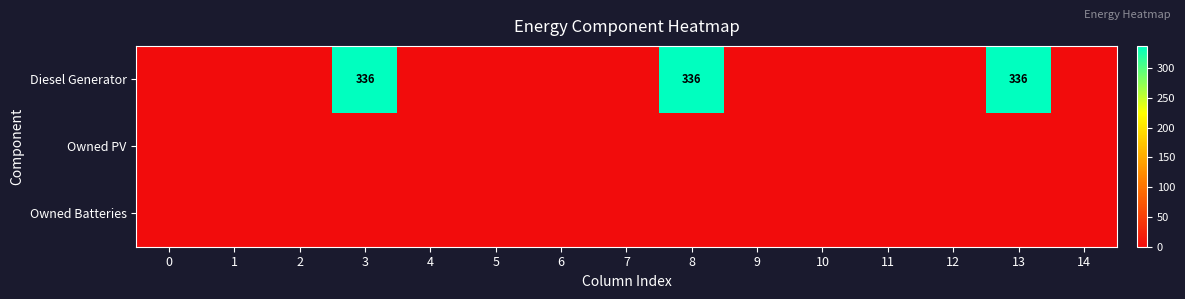

Rank the series at 5 from lowest to highest value.

Diesel Generator, Owned PV, Owned Batteries